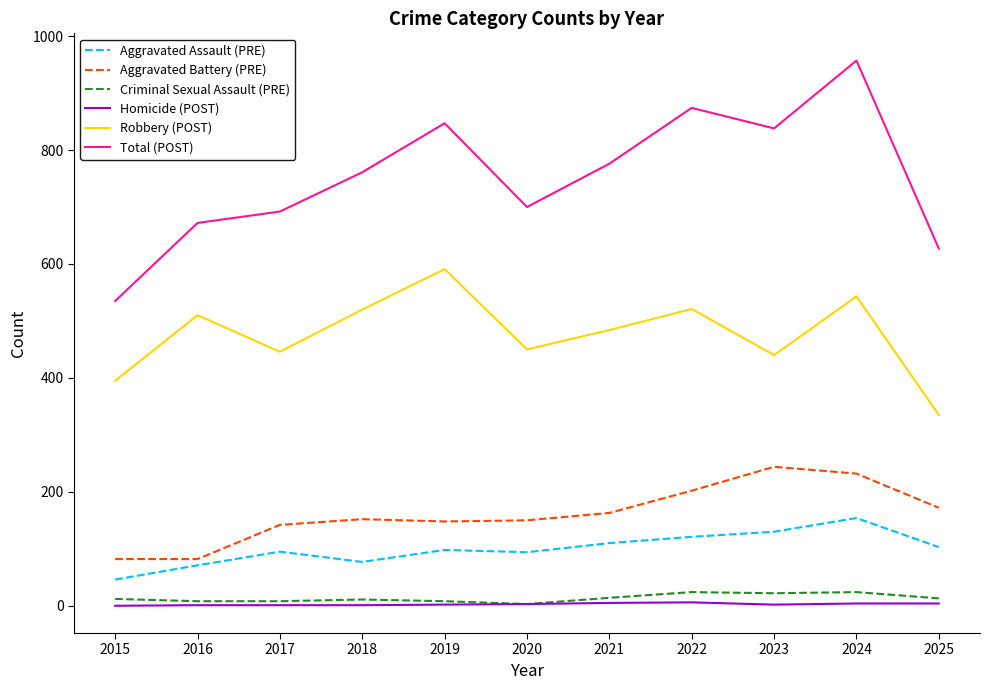

What is the highest value of the Aggravated Assault (PRE) series?

154